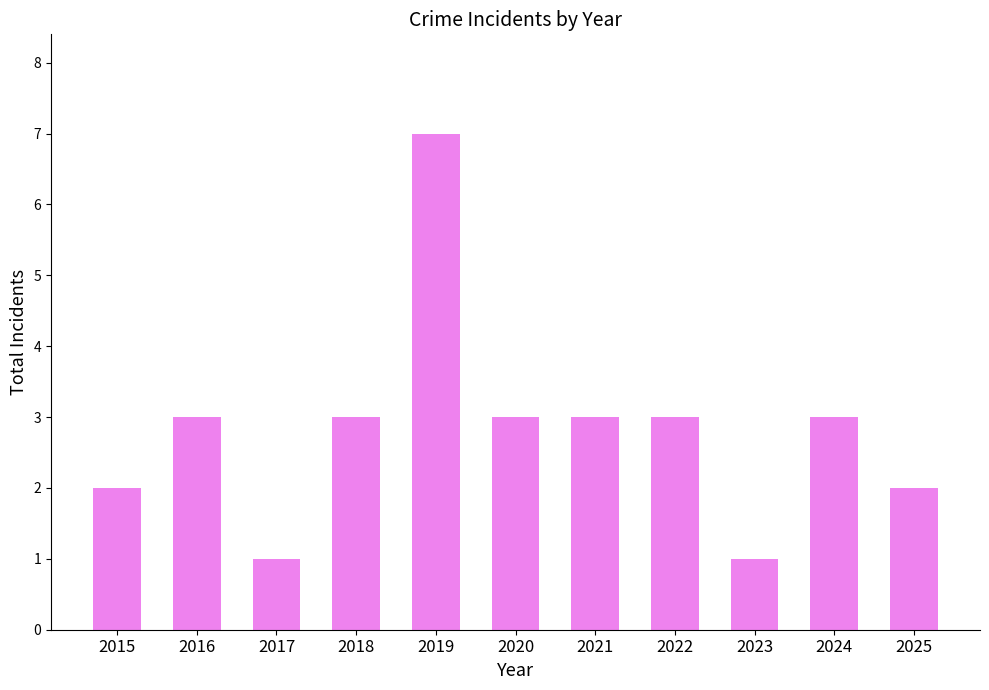

Read the value at 2016.

3